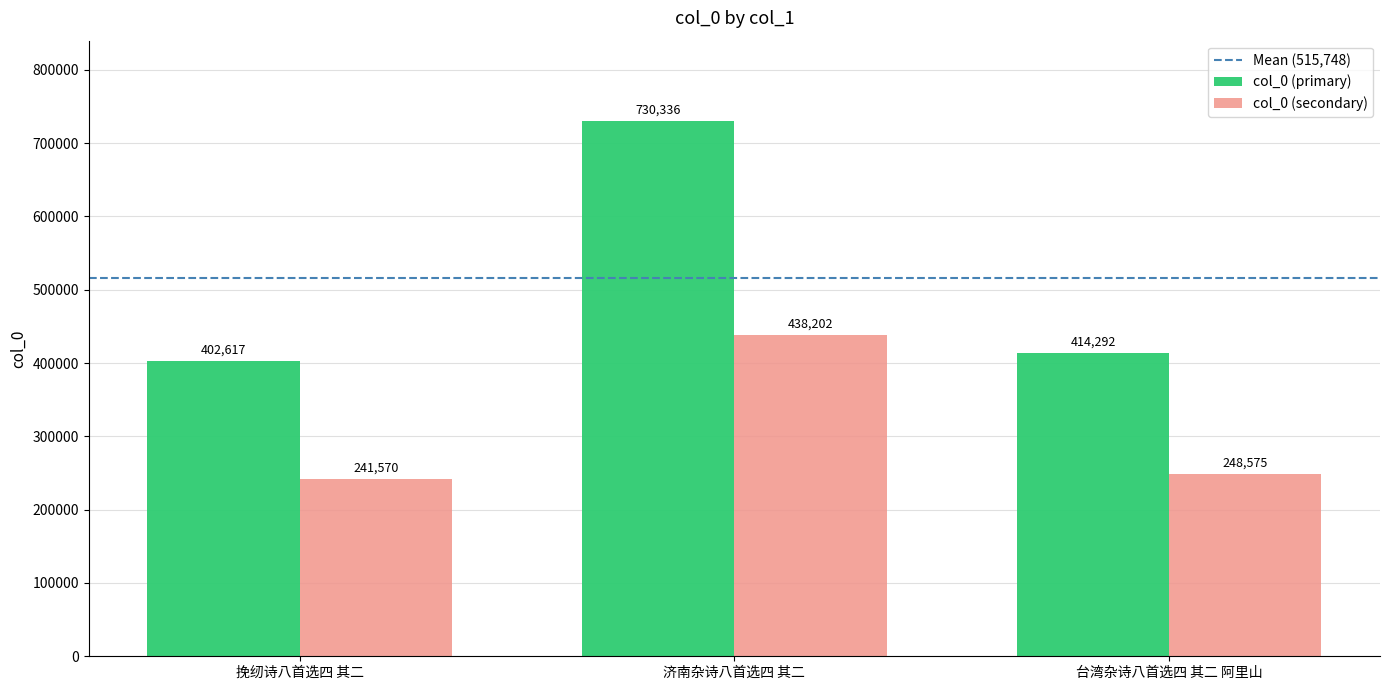

Are the bars horizontal?

No